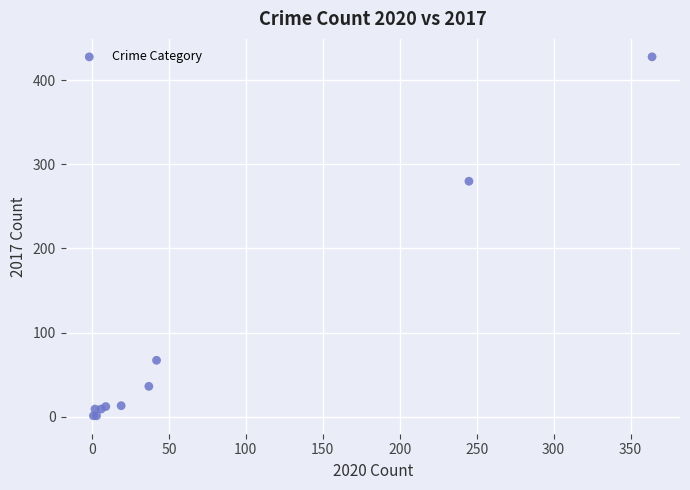

What Y value in the scatter plot is closest to 214?

280